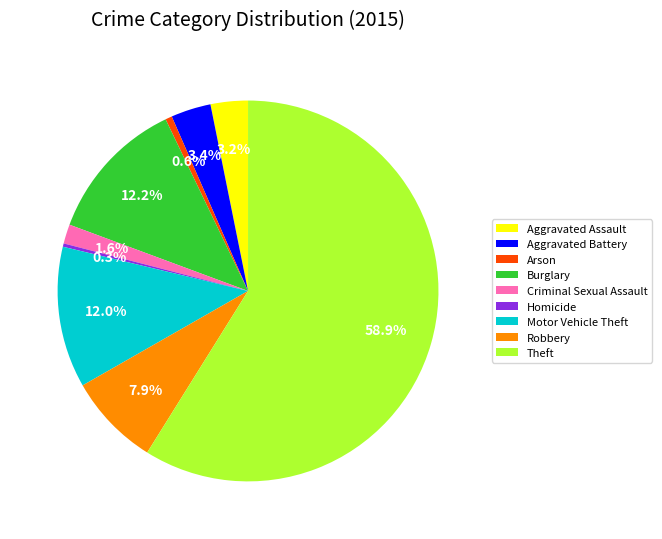

To the nearest percent, what percentage of the pie is Aggravated Battery?

3%